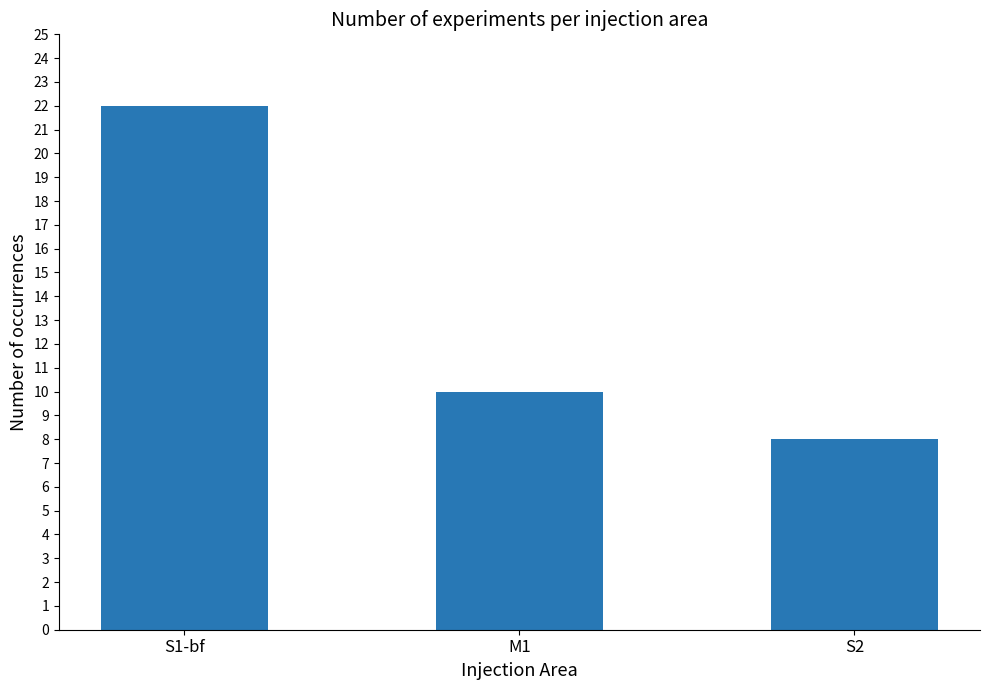

What is the sum of all values?

40